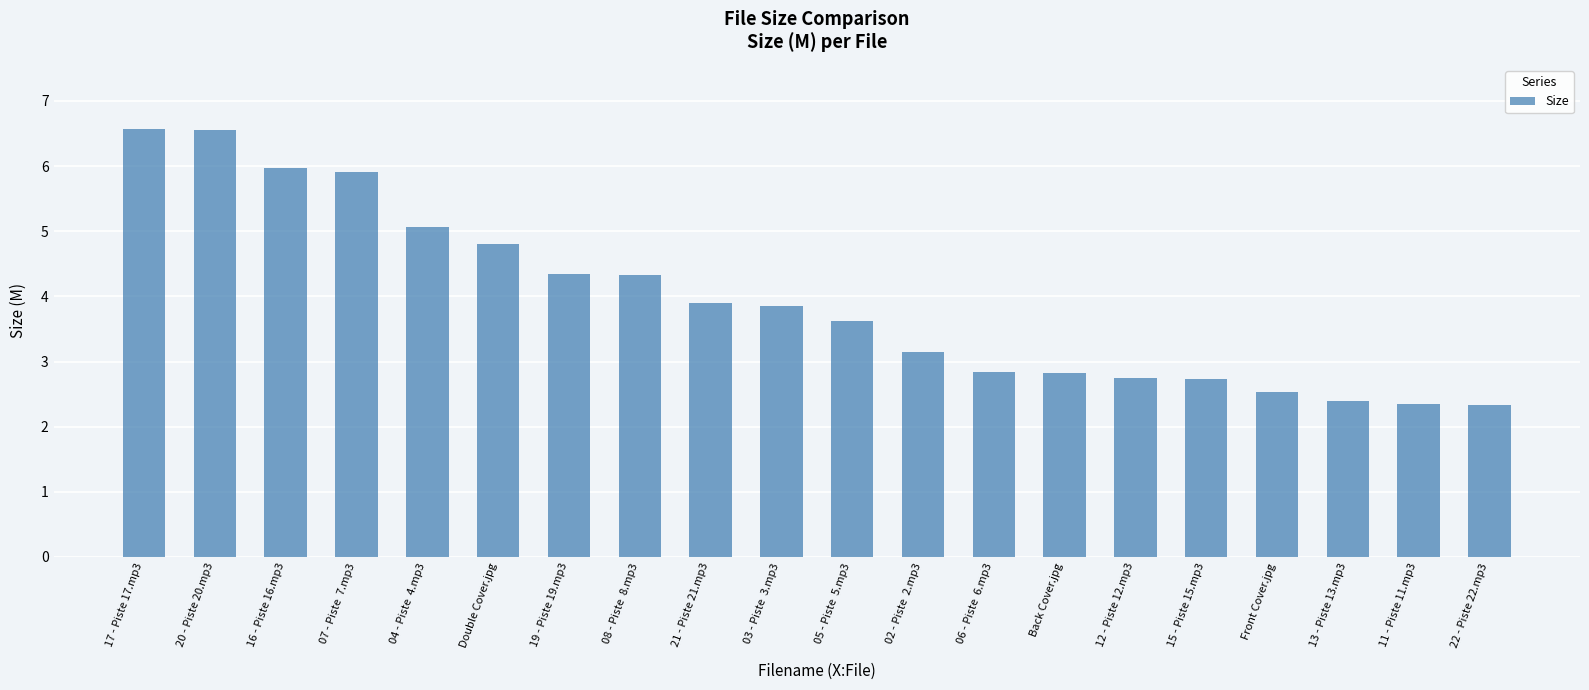

What is the average value?

3.9